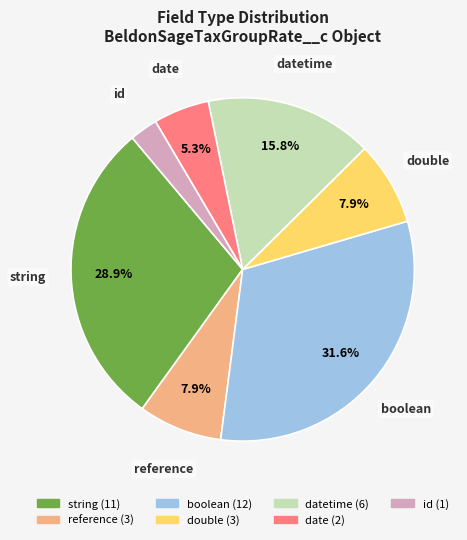

Between datetime and boolean, which is larger?

boolean